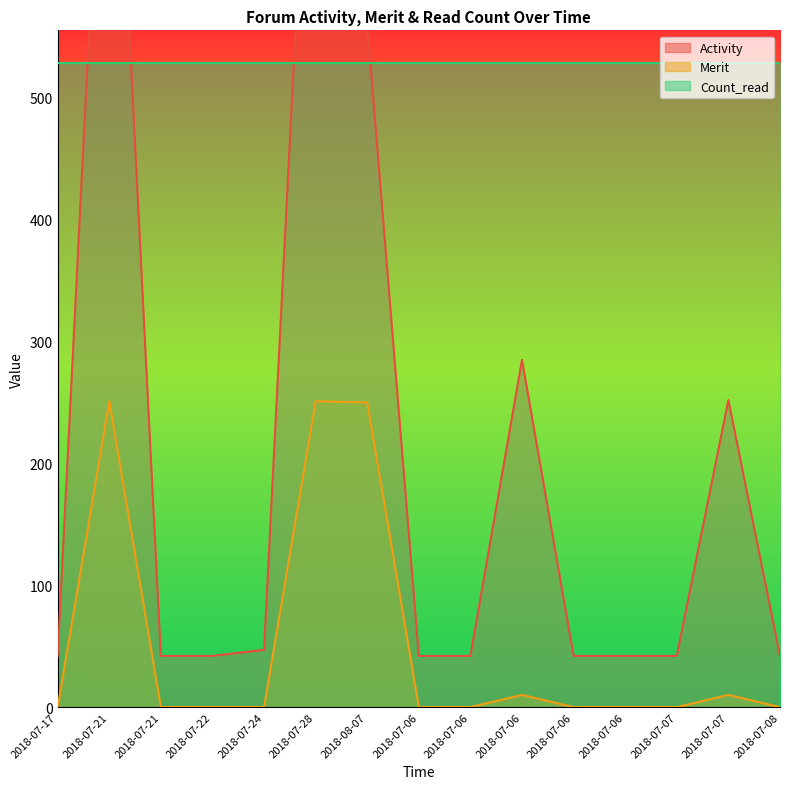

The value of Activity at 2018-07-06 is 42. True or false?

True